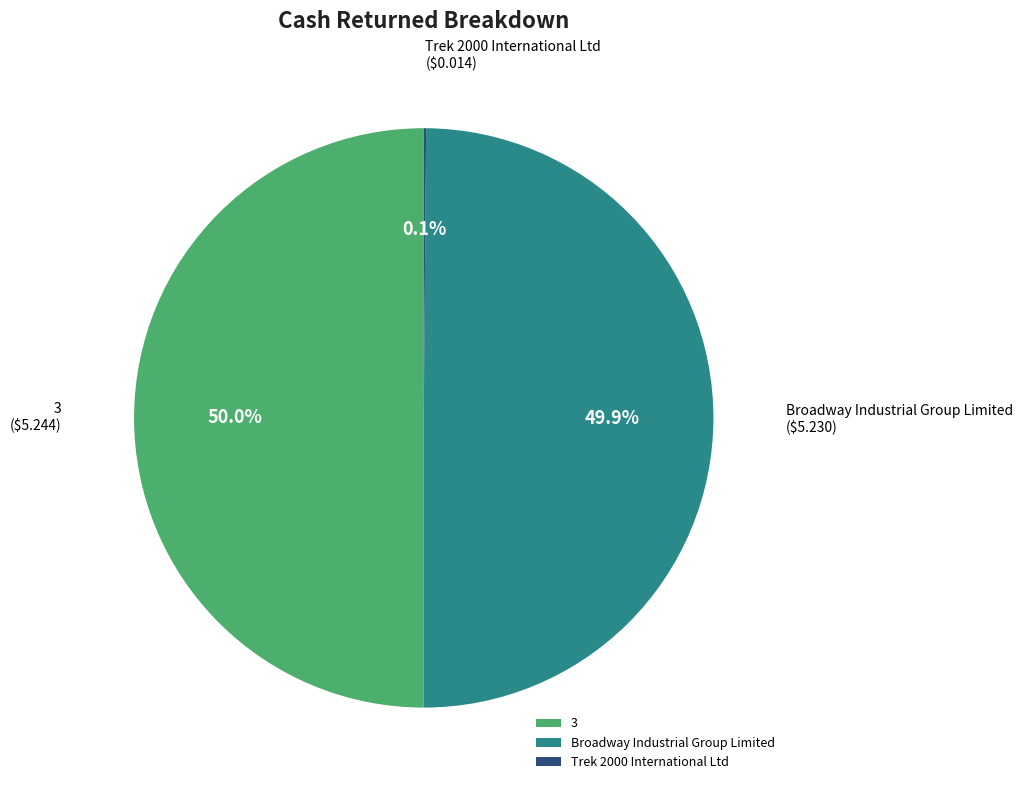

What percentage do Broadway Industrial Group Limited and 3 together represent?

99.9%